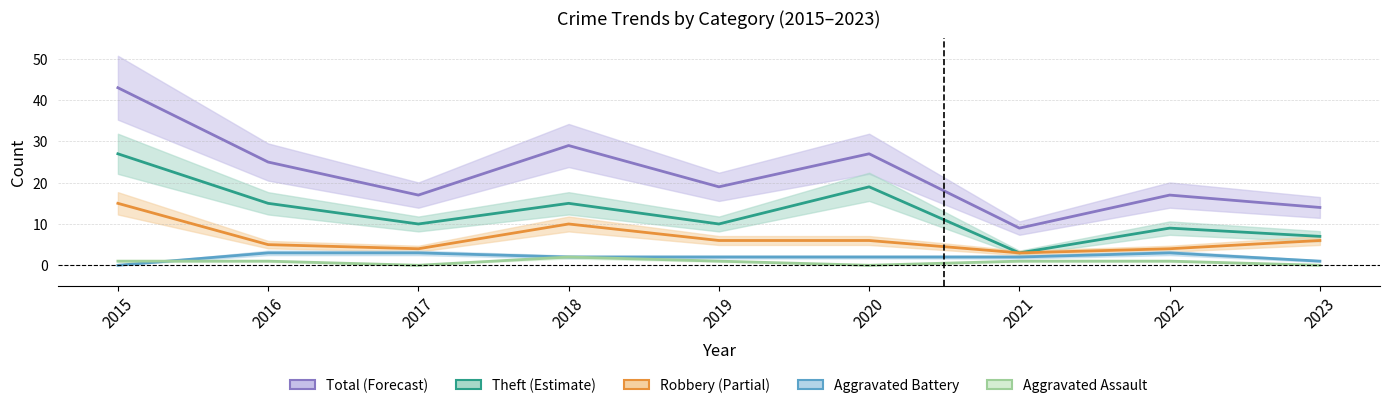

The value of Robbery at 2023 is 1. True or false?

False